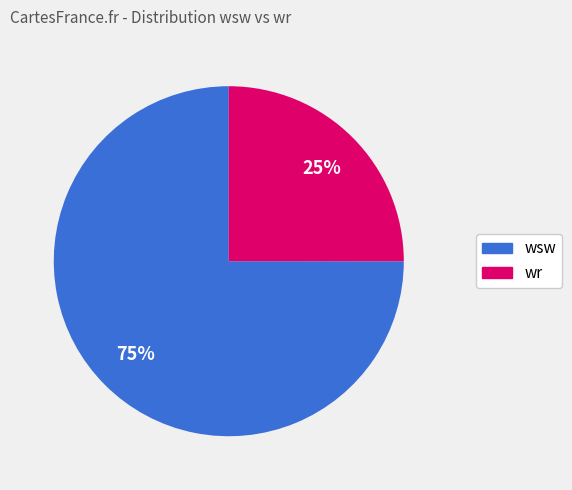

Does any single category account for the majority?

Yes